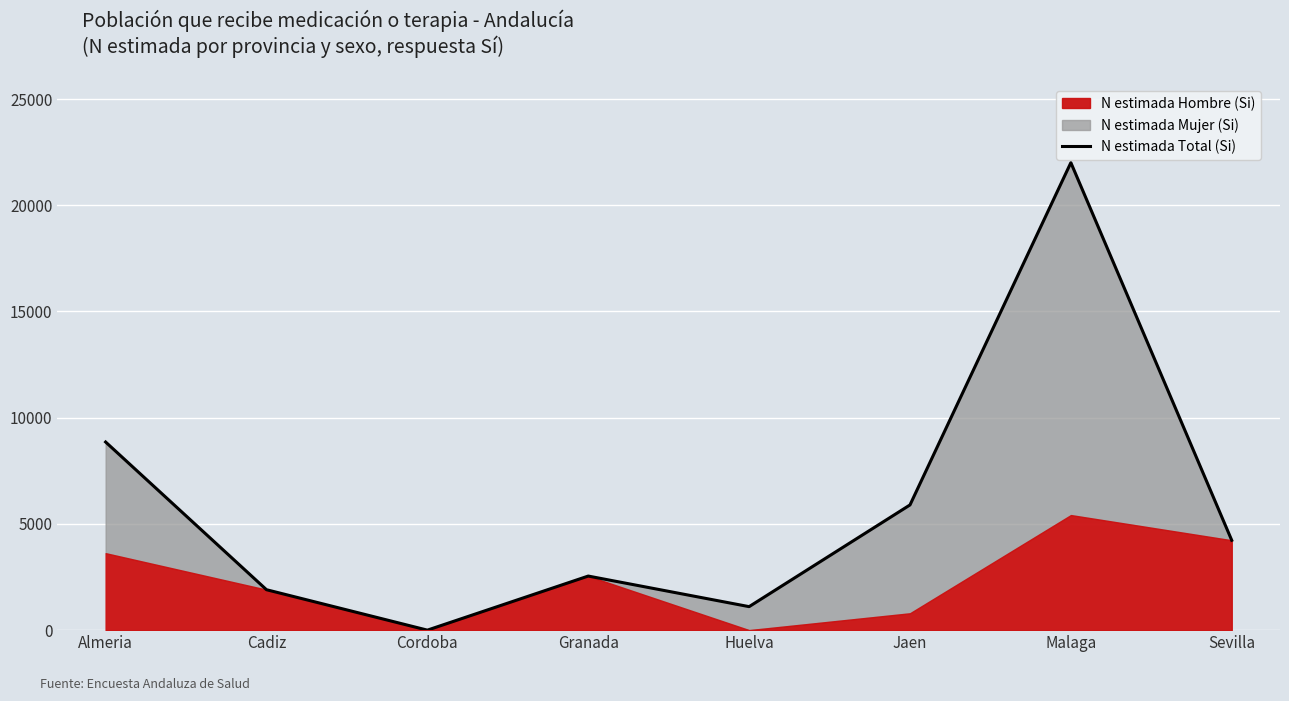

Rank the categories by value from highest to lowest.

Malaga, Almeria, Jaen, Sevilla, Granada, Cadiz, Huelva, Cordoba